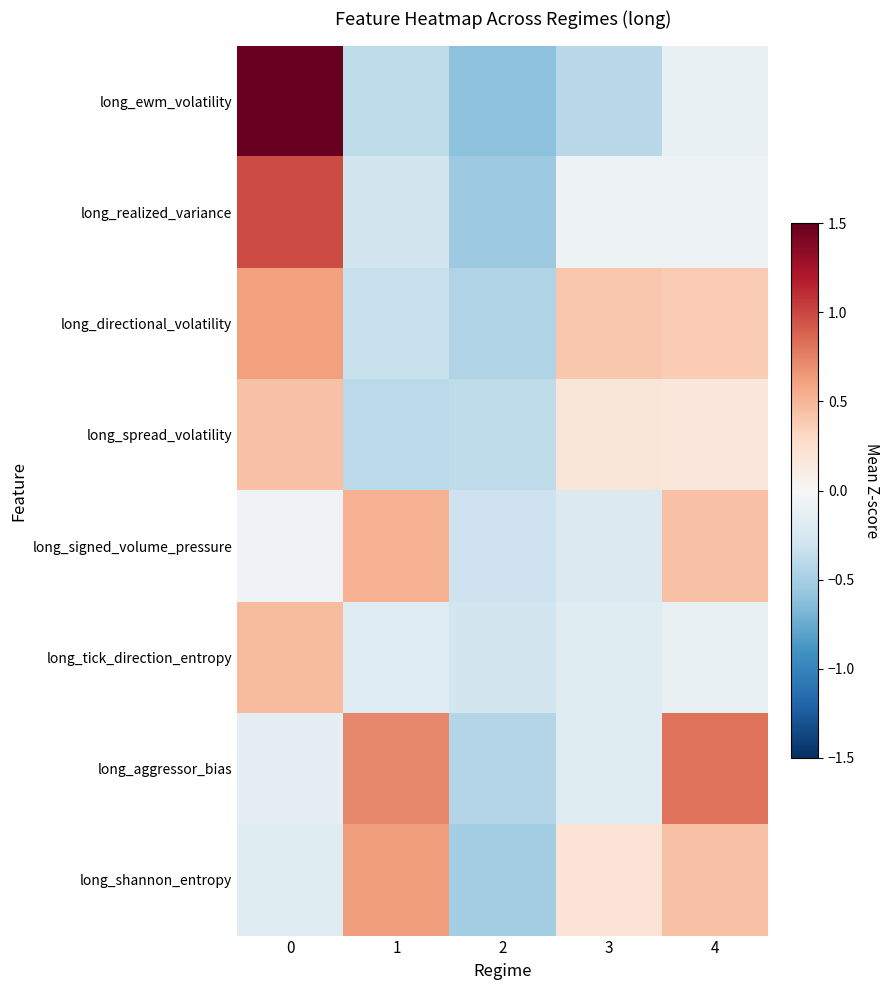

Rank the series by their maximum value, from highest to lowest.

long_ewm_volatility, long_realized_variance, long_aggressor_bias, long_shannon_entropy, long_directional_volatility, long_signed_volume_pressure, long_tick_direction_entropy, long_spread_volatility